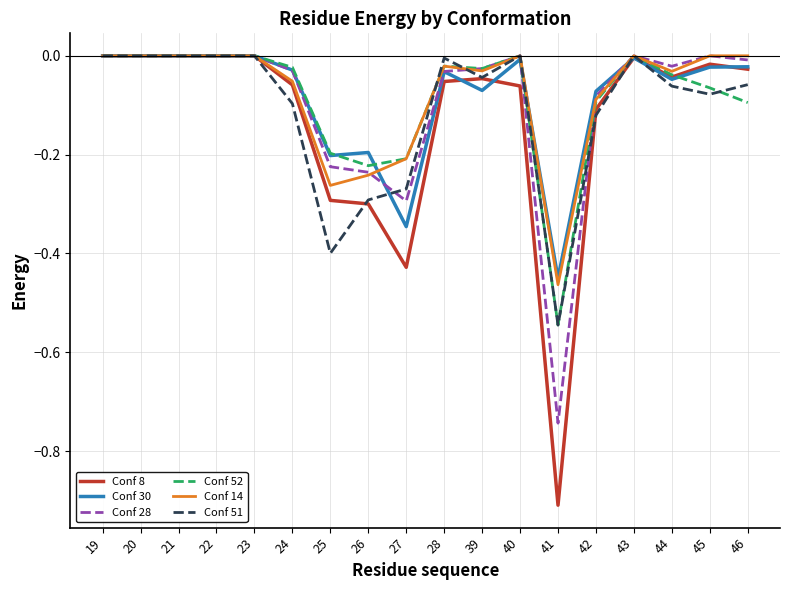

Is this an area chart (filled region under the line)?

No